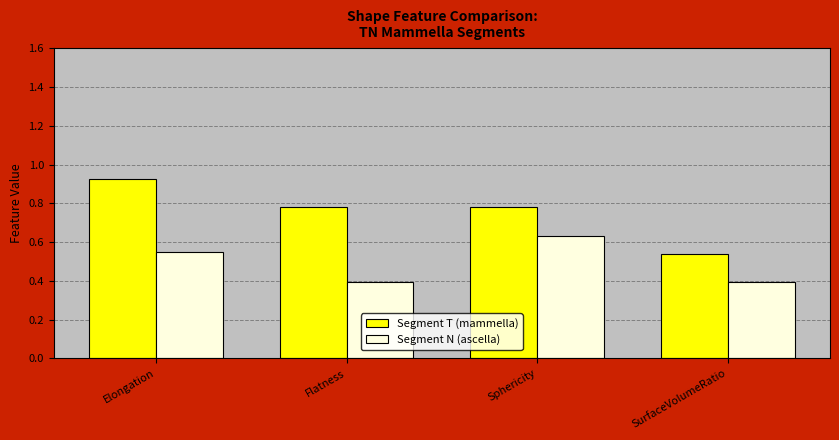

The value of Segment N (ascella) at Sphericity is 0.9. True or false?

False